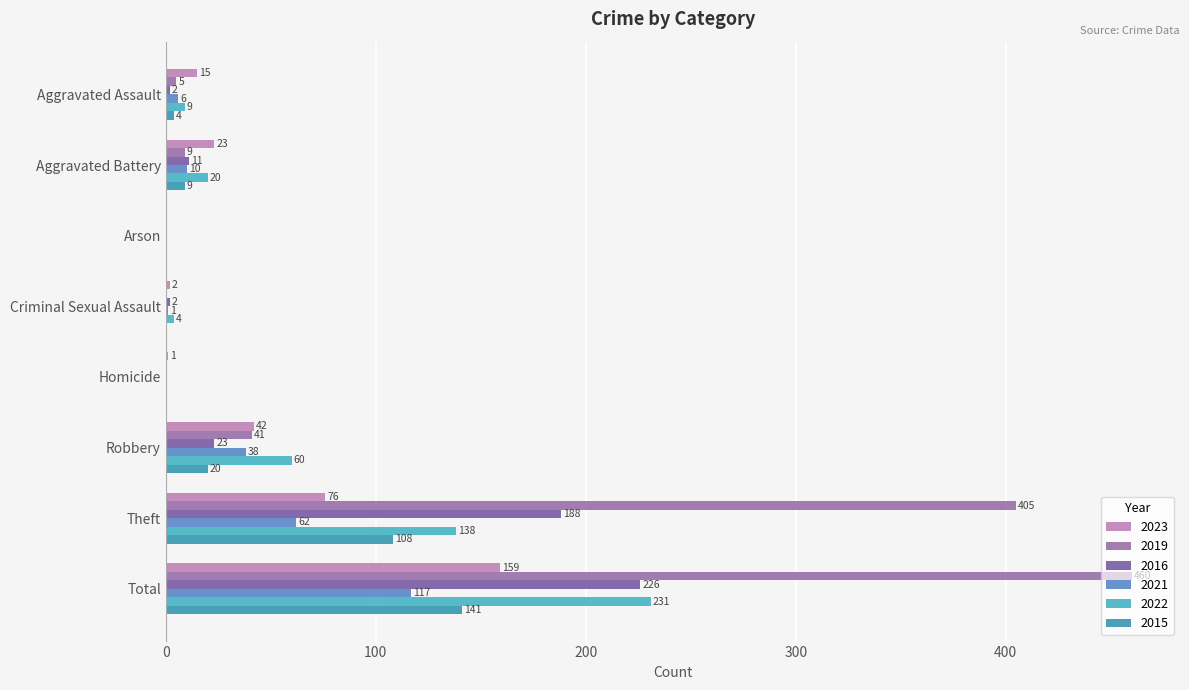

What is the sum of the 2019 values at Homicide and Aggravated Battery?

9